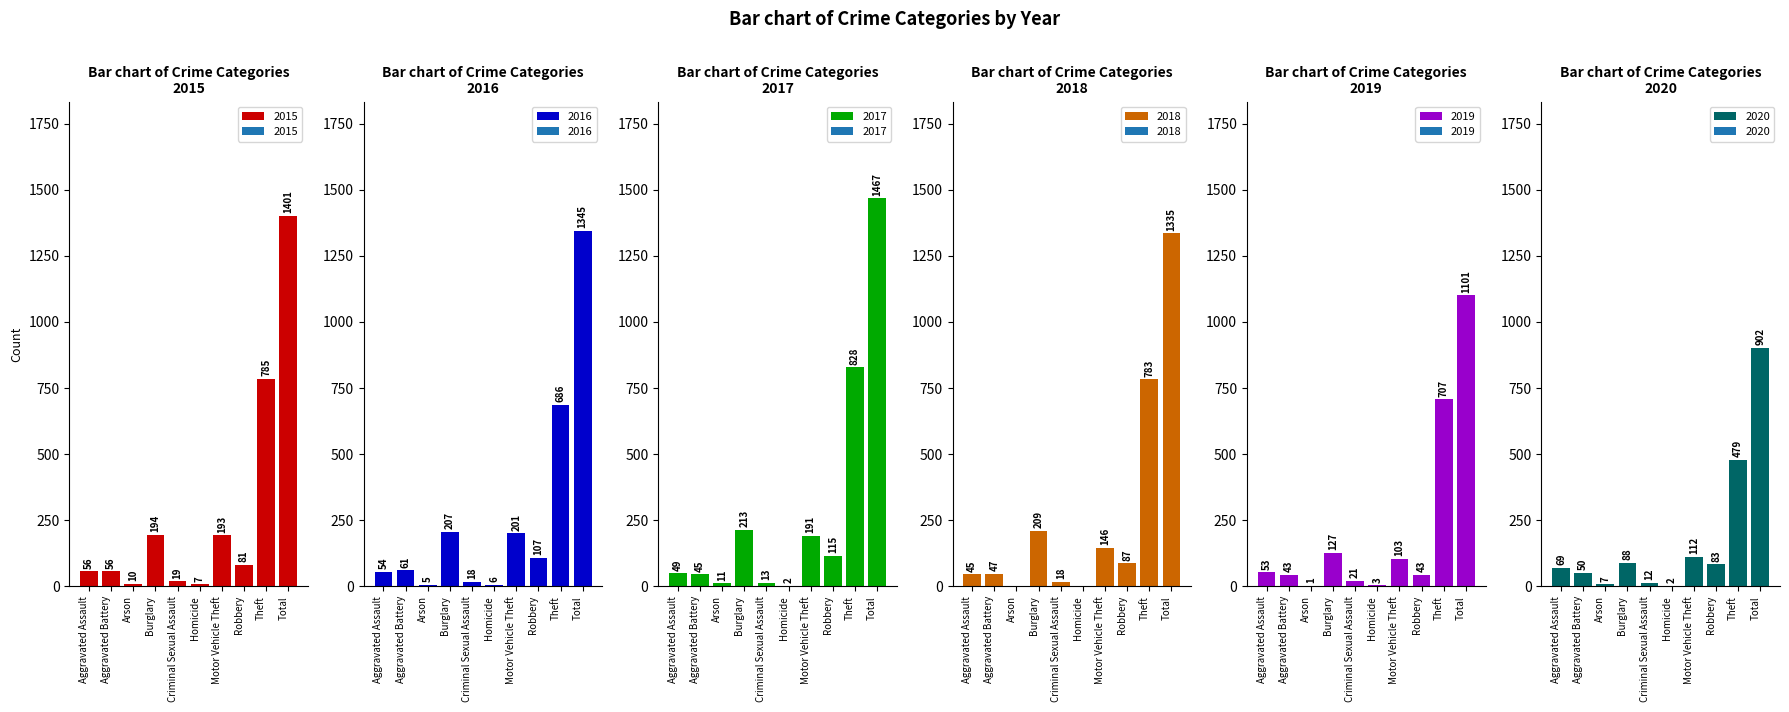

What is the difference between the maximum and minimum values in the 2015 series?

1394